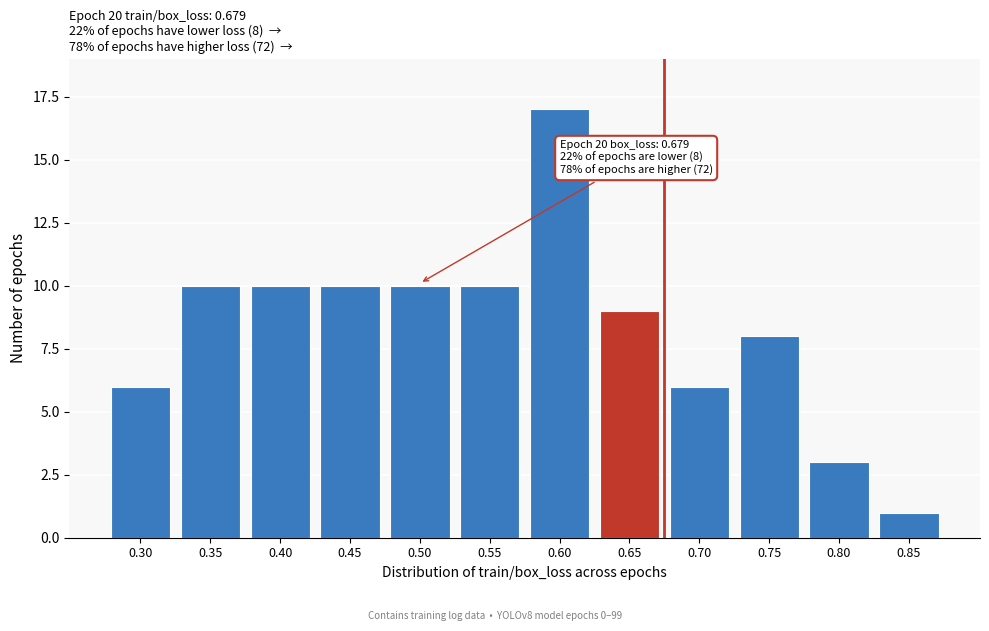

Reading left to right, list all the values displayed in this chart.

0.30=6	0.35=10	0.40=10	0.45=10	0.50=10	0.55=10	0.60=17	0.65=9	0.70=6	0.75=8	0.80=3	0.85=1